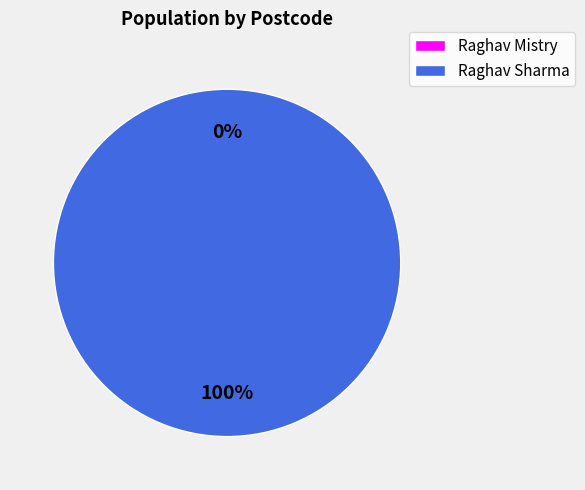

How many slices are in this pie chart?

2